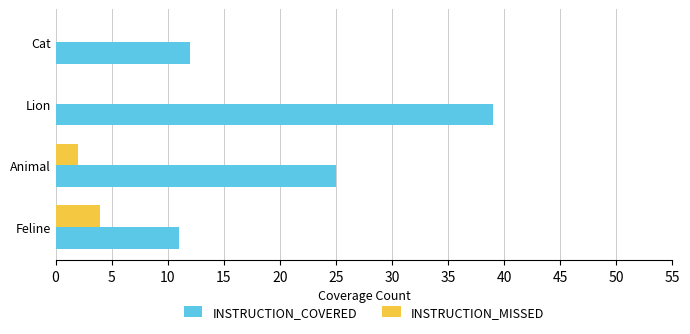

What is the greatest value displayed?

39